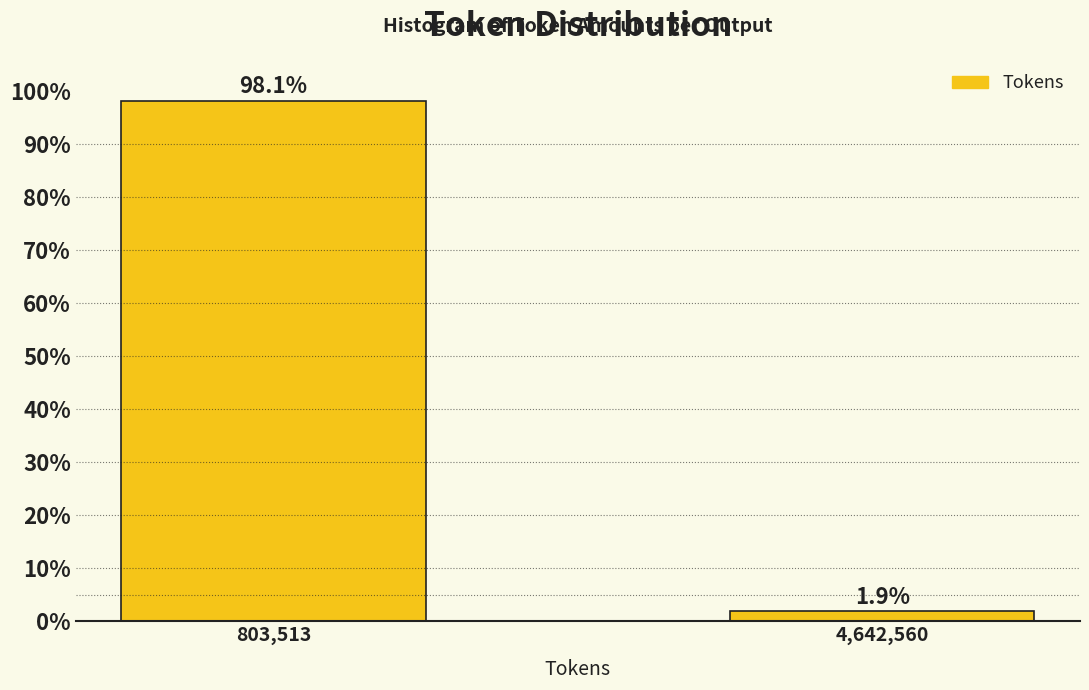

Reading right to left, extract all data points from this chart.

1.9	98.1